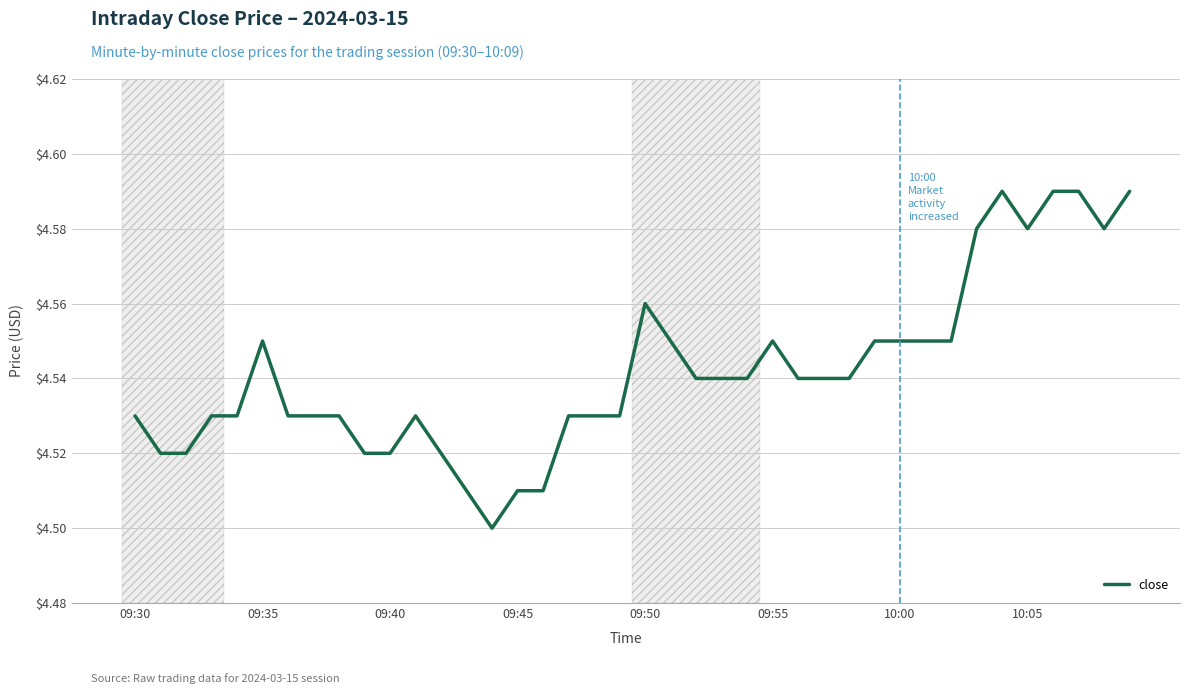

At which category does the chart reach its minimum across all series?

14